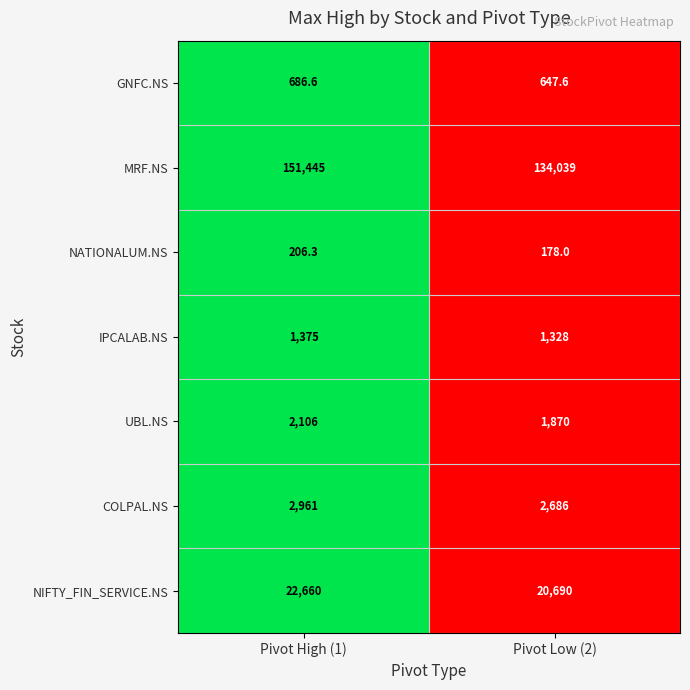

How many distinct data groups are displayed?

7